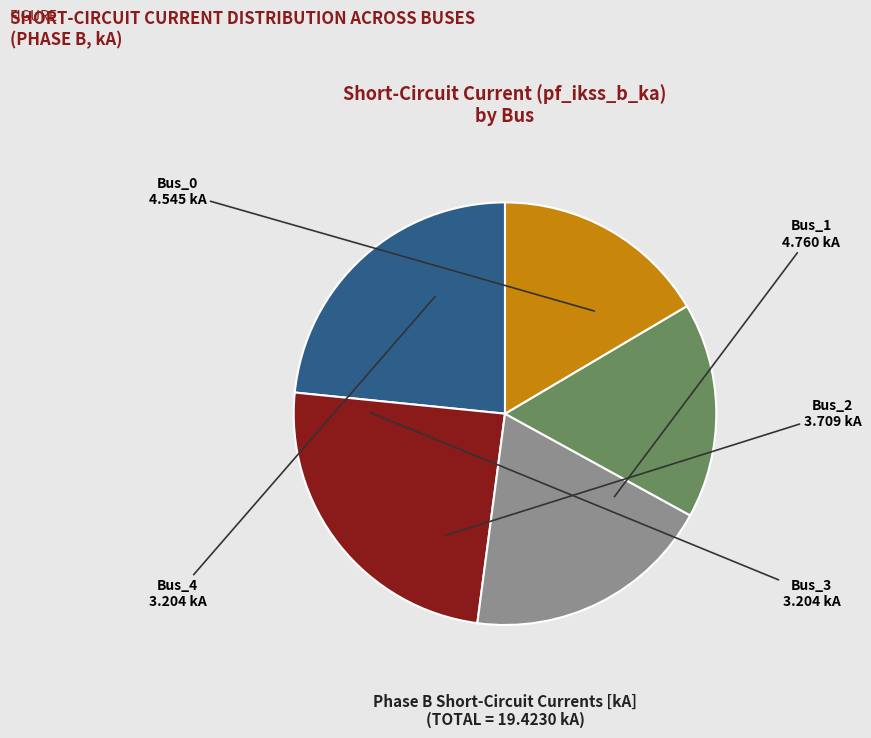

Is Bus_0 the majority of the pie?

No